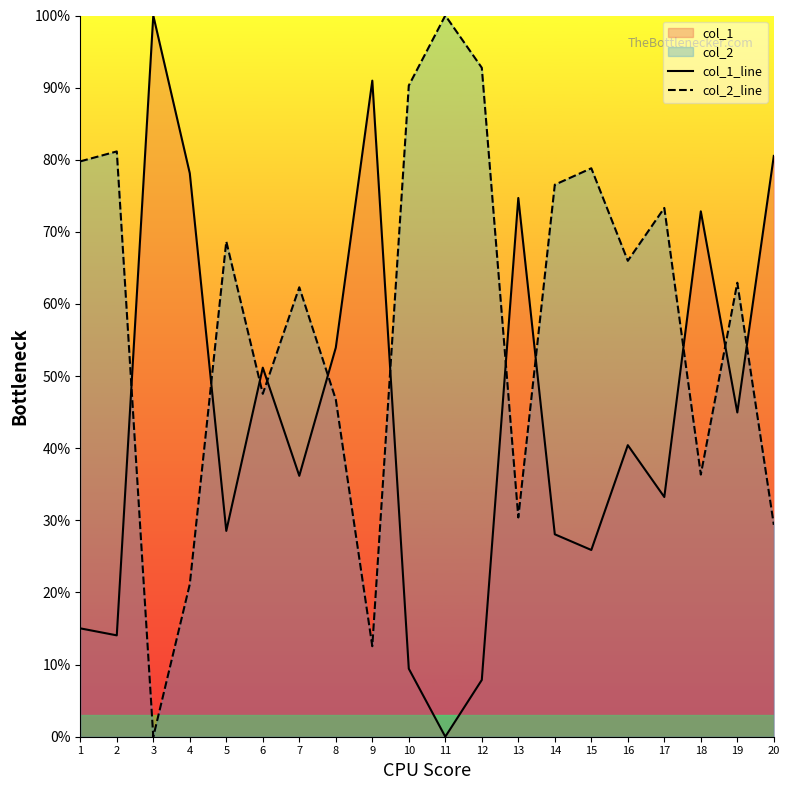

Is it true that col_2_line equals 30.4 at 13?

True